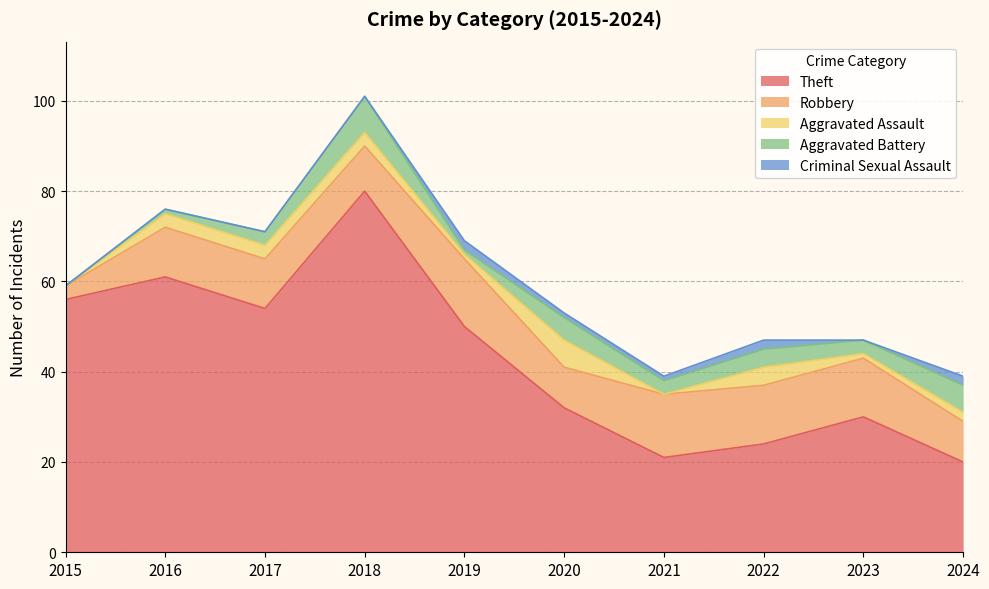

At which category is the sum across all series the highest?

2018